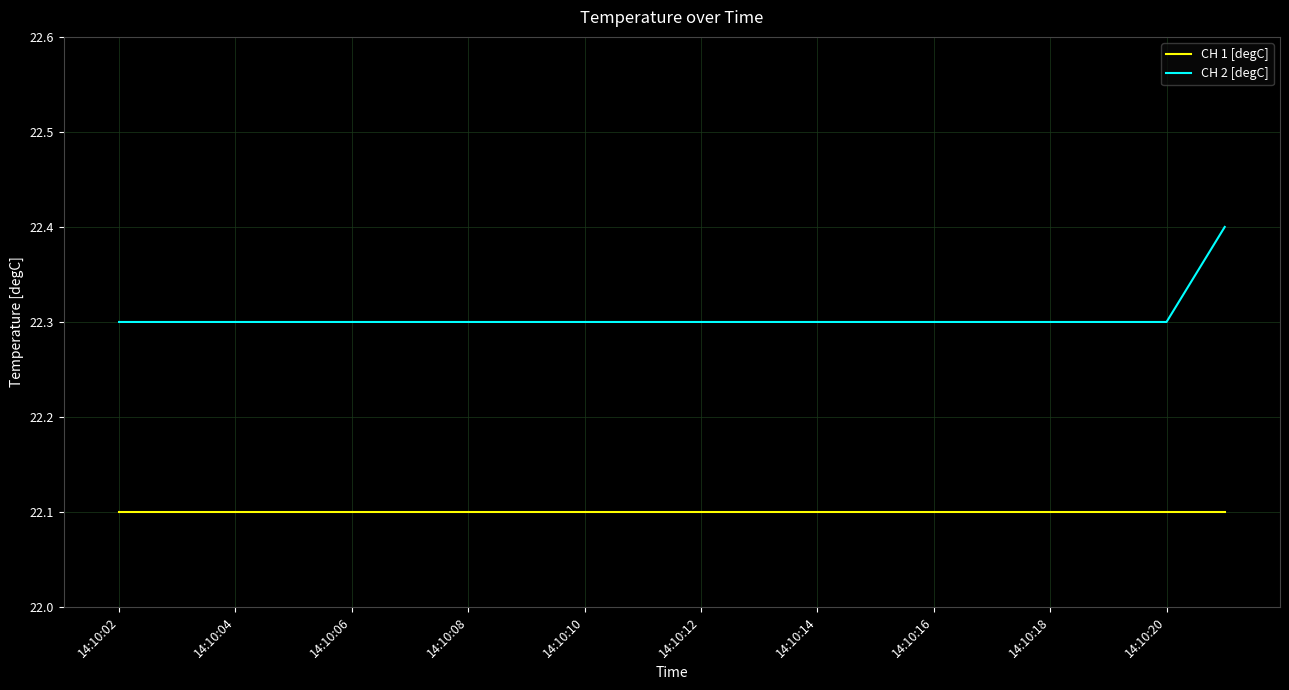

Rank the series by their maximum value, from highest to lowest.

CH 2 [degC], CH 1 [degC]